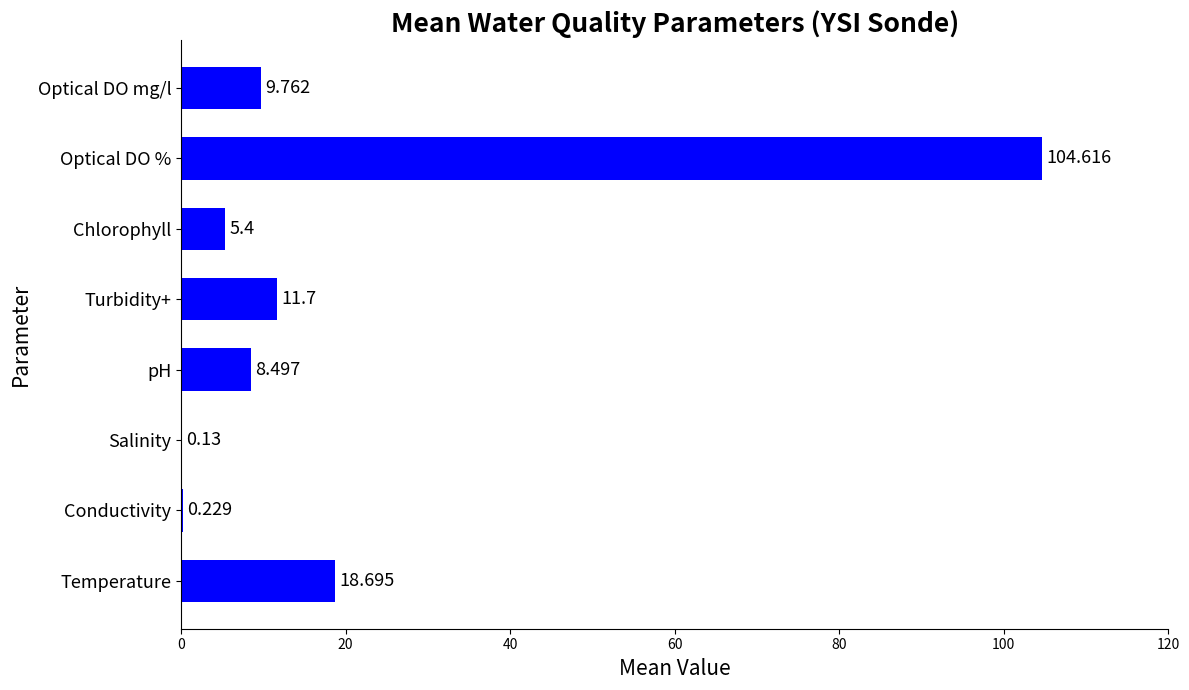

Which category has the highest value across all series?

Optical DO %